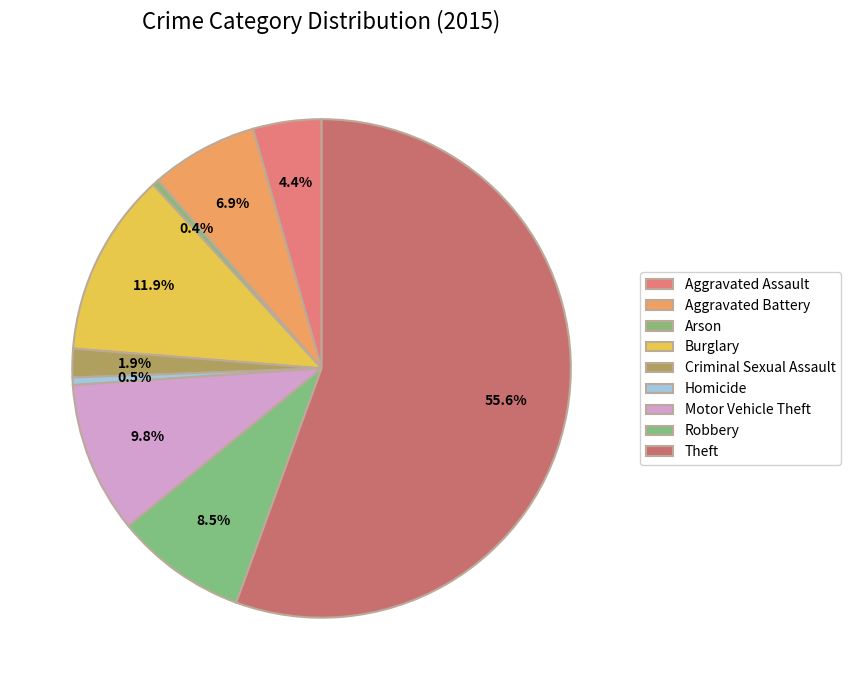

Which slice is the largest?

Theft